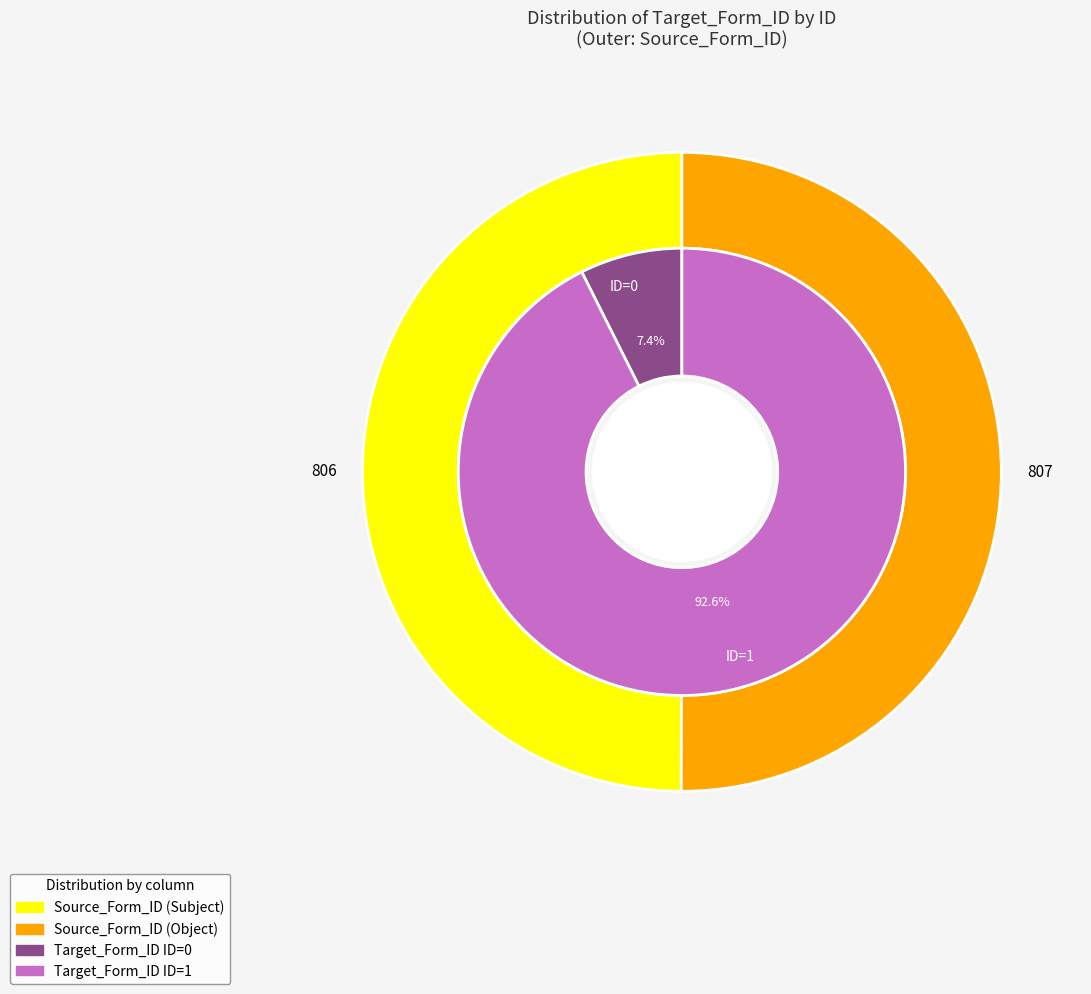

What is the majority slice?

1